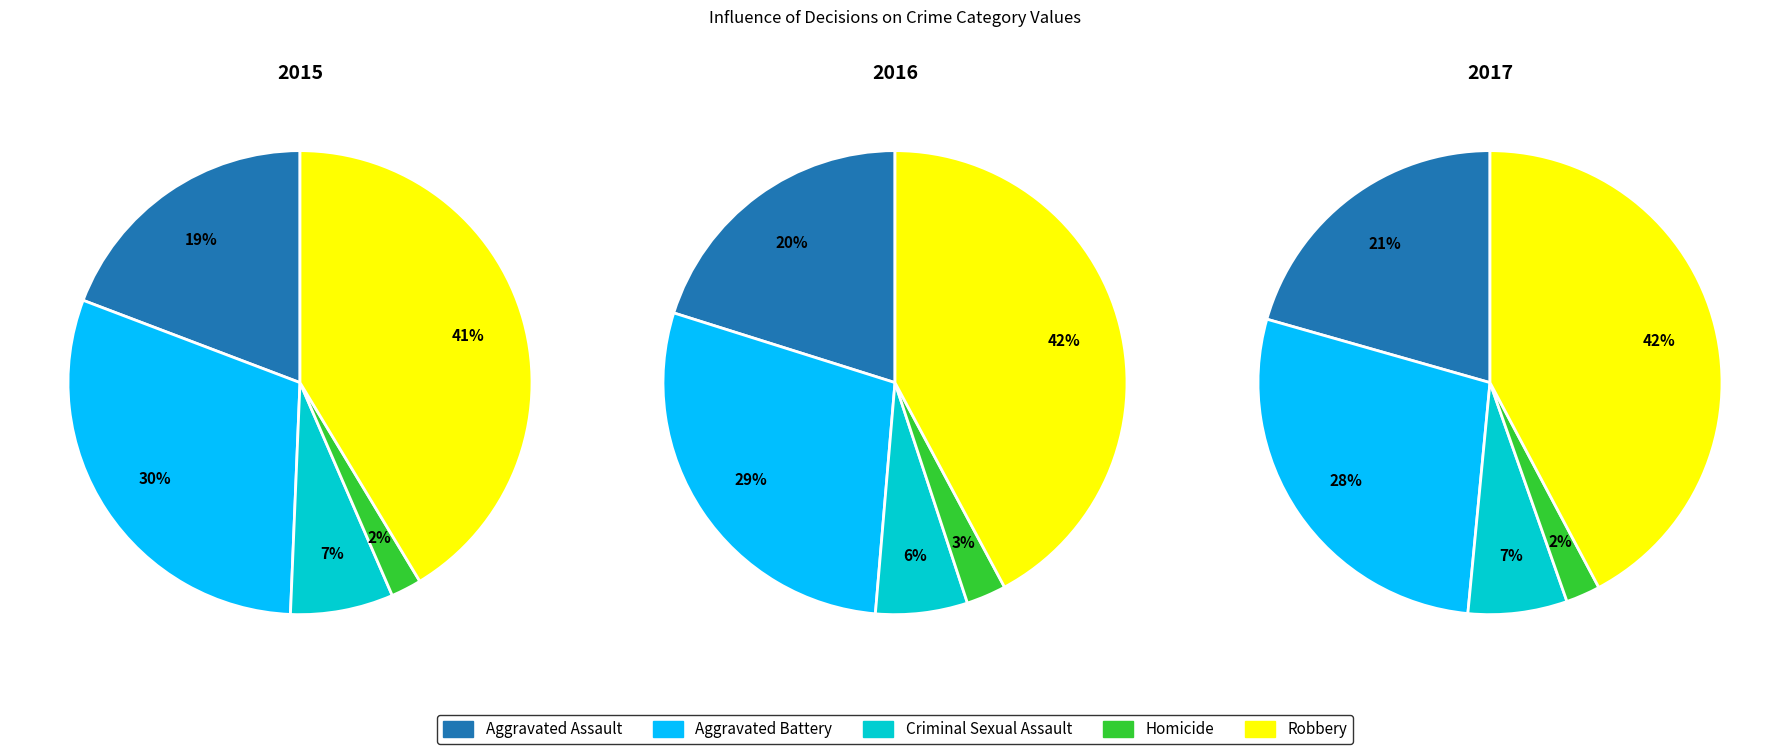

What is the smallest slice in the pie chart?

Homicide